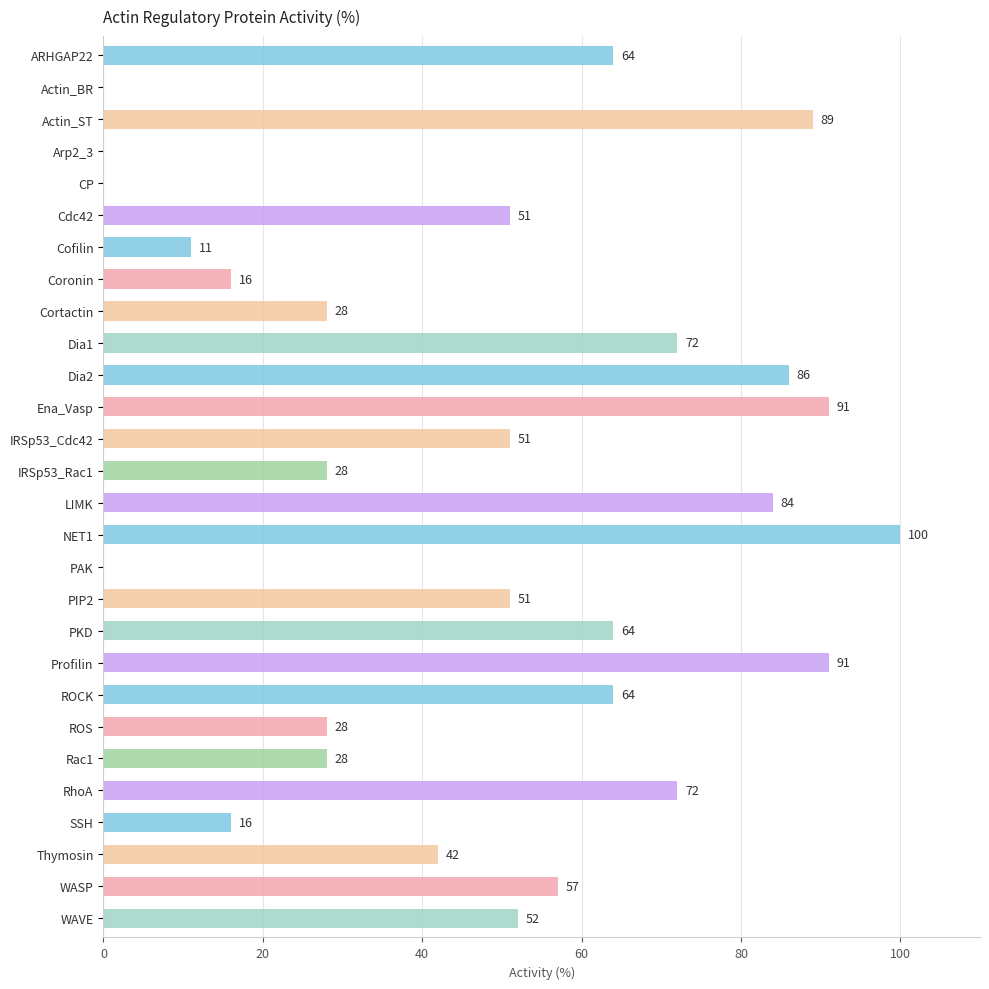

Reading top to bottom, list all the values displayed in this chart.

ARHGAP22=64	Actin_BR=0	Actin_ST=89	Arp2_3=0	CP=0	Cdc42=51	Cofilin=11	Coronin=16	Cortactin=28	Dia1=72	Dia2=86	Ena_Vasp=91	IRSp53_Cdc42=51	IRSp53_Rac1=28	LIMK=84	NET1=100	PAK=0	PIP2=51	PKD=64	Profilin=91	ROCK=64	ROS=28	Rac1=28	RhoA=72	SSH=16	Thymosin=42	WASP=57	WAVE=52